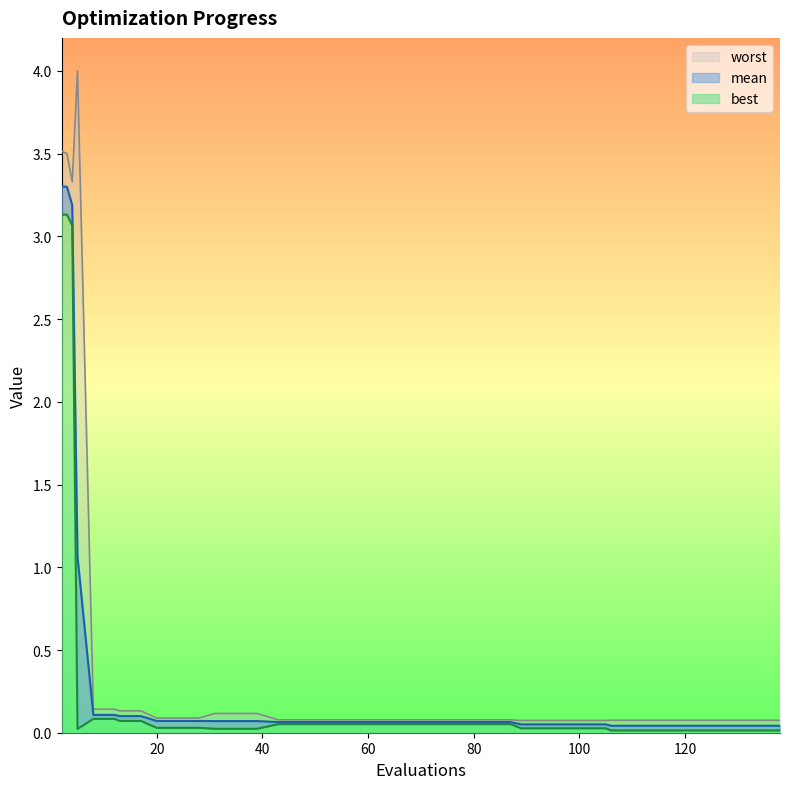

List the labels in order of best value, largest first.

3, 2, 4, 8, 12, 13, 17, 43, 47, 51, 55, 59, 63, 67, 71, 75, 79, 83, 87, 20, 24, 28, 89, 93, 97, 101, 105, 31, 35, 39, 5, 106, 110, 114, 118, 122, 126, 130, 134, 138